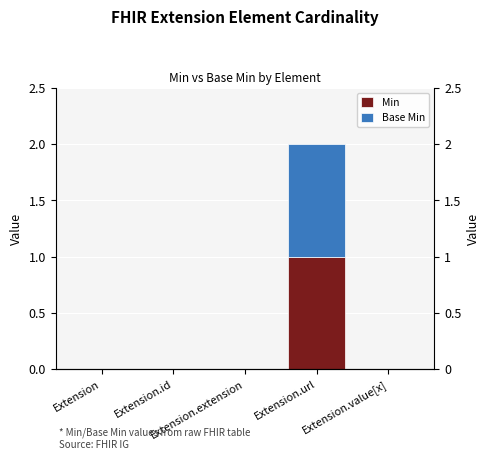

Reading left to right, list all the values displayed in this chart.

Min: Extension=0	Extension.id=0	Extension.extension=0	Extension.url=1	Extension.value[x]=0
Base Min: Extension=0	Extension.id=0	Extension.extension=0	Extension.url=1	Extension.value[x]=0